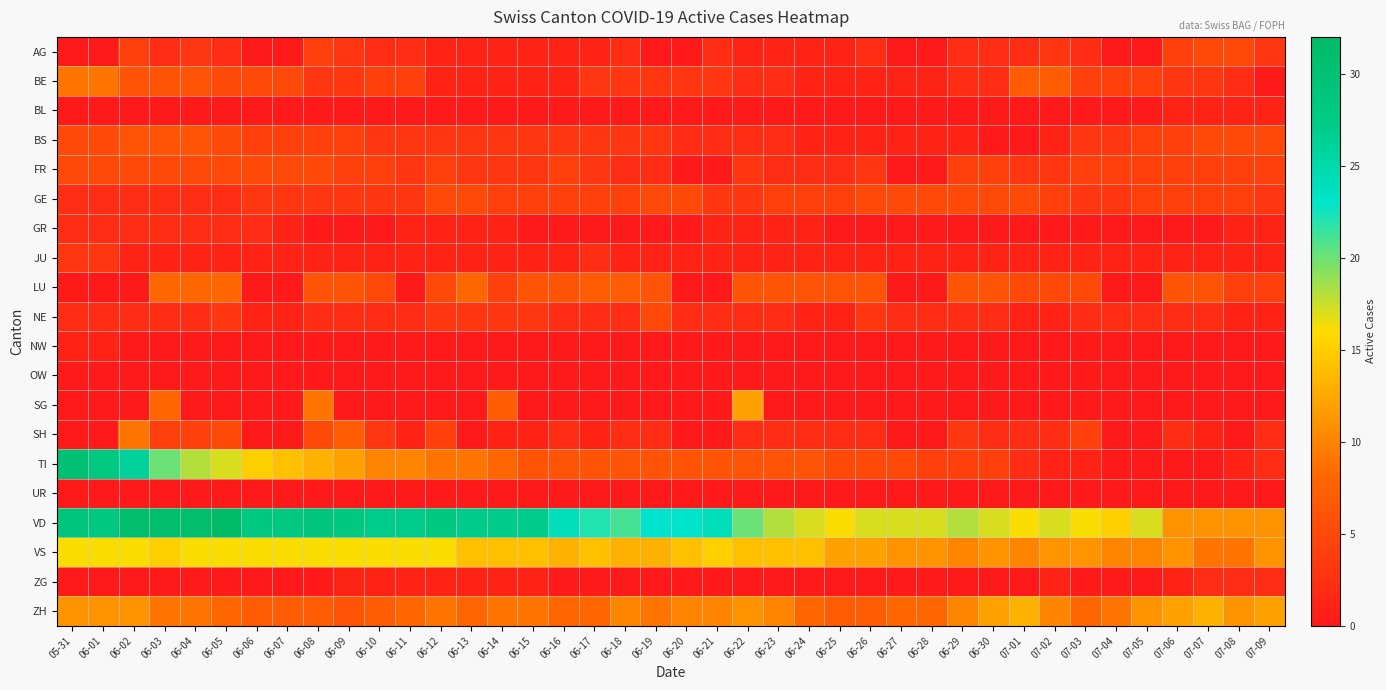

How many series are shown in this chart?

20